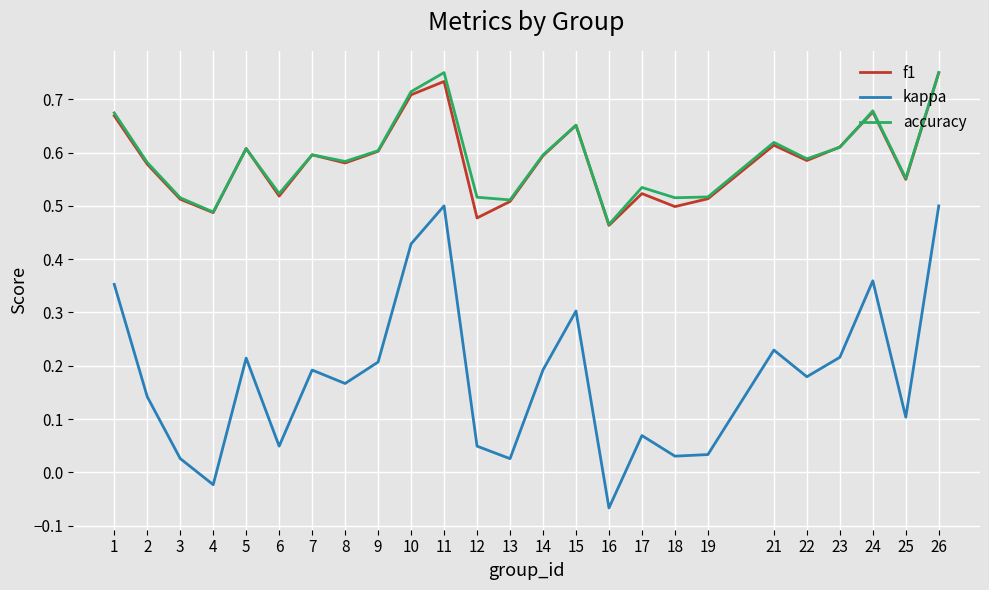

True or false: kappa and f1 intersect in this chart.

False